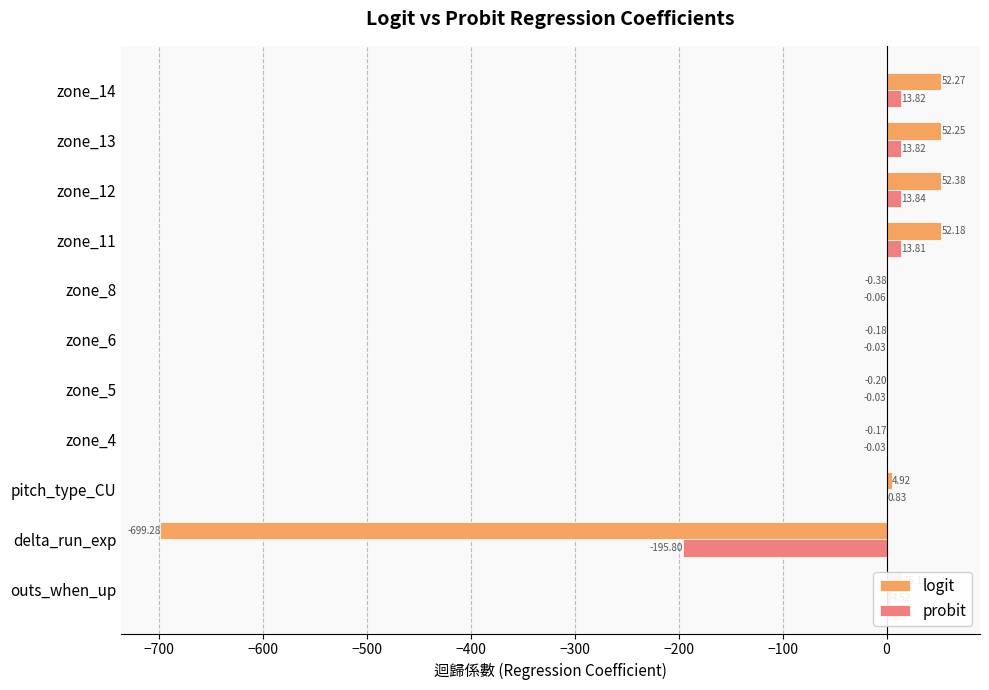

How many data points in logit are above 4?

6